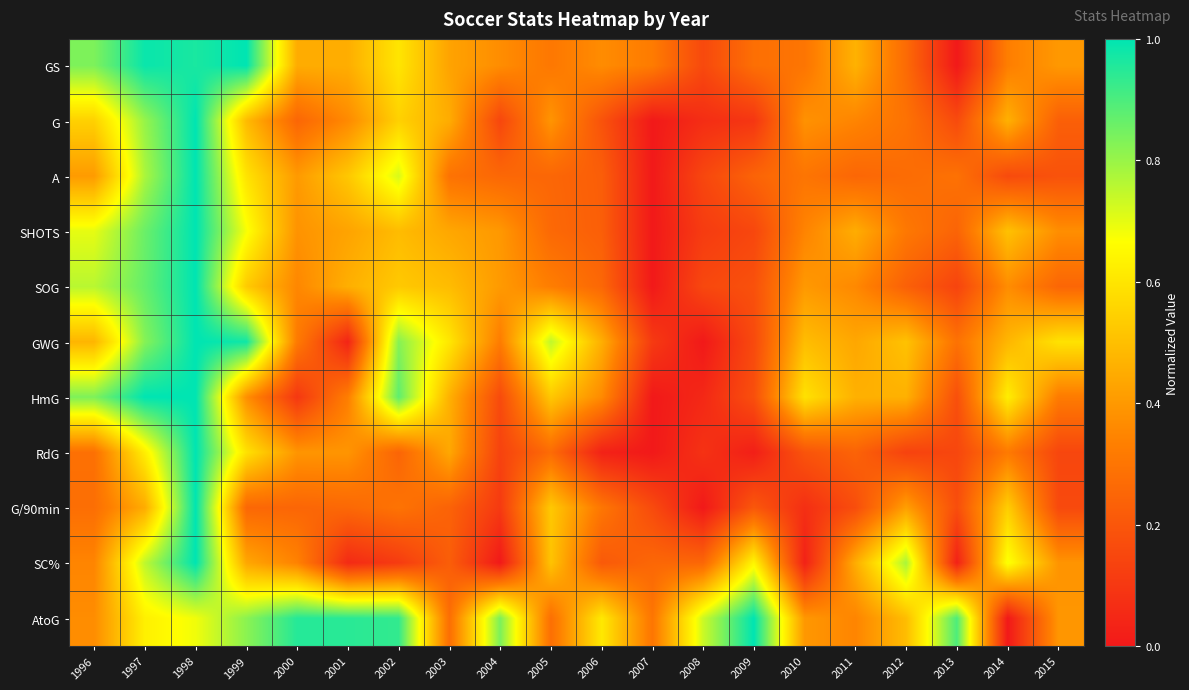

Reading left to right, what are all the values shown in this chart?

GS: 1996=0.8	1997=1.0	1998=1.0	1999=1.0	2000=0.5	2001=0.5	2002=0.6	2003=0.4	2004=0.4	2005=0.3	2006=0.4	2007=0.3	2008=0.2	2009=0.3	2010=0.3	2011=0.5	2012=0.3	2013=0.0	2014=0.3	2015=0.4
G: 1996=0.5	1997=0.8	1998=1.0	1999=0.5	2000=0.3	2001=0.4	2002=0.5	2003=0.5	2004=0.1	2005=0.4	2006=0.2	2007=0.0	2008=0.1	2009=0.1	2010=0.4	2011=0.3	2012=0.3	2013=0.2	2014=0.5	2015=0.2
A: 1996=0.4	1997=0.8	1998=1.0	1999=0.6	2000=0.4	2001=0.5	2002=0.7	2003=0.3	2004=0.3	2005=0.3	2006=0.2	2007=0.0	2008=0.1	2009=0.2	2010=0.3	2011=0.3	2012=0.3	2013=0.3	2014=0.2	2015=0.2
SHOTS: 1996=0.7	1997=0.9	1998=1.0	1999=0.7	2000=0.4	2001=0.4	2002=0.5	2003=0.4	2004=0.4	2005=0.3	2006=0.2	2007=0.0	2008=0.1	2009=0.1	2010=0.3	2011=0.5	2012=0.3	2013=0.2	2014=0.5	2015=0.4
SOG: 1996=0.8	1997=0.9	1998=1.0	1999=0.5	2000=0.4	2001=0.5	2002=0.5	2003=0.5	2004=0.4	2005=0.3	2006=0.3	2007=0.0	2008=0.2	2009=0.2	2010=0.4	2011=0.4	2012=0.2	2013=0.1	2014=0.4	2015=0.3
GWG: 1996=0.5	1997=0.8	1998=1.0	1999=1.0	2000=0.3	2001=0.0	2002=0.8	2003=0.6	2004=0.3	2005=0.8	2006=0.5	2007=0.1	2008=0.0	2009=0.2	2010=0.5	2011=0.4	2012=0.5	2013=0.3	2014=0.5	2015=0.6
HmG: 1996=0.8	1997=1.0	1998=1.0	1999=0.4	2000=0.1	2001=0.3	2002=0.9	2003=0.5	2004=0.2	2005=0.5	2006=0.4	2007=0.0	2008=0.0	2009=0.2	2010=0.6	2011=0.5	2012=0.5	2013=0.2	2014=0.6	2015=0.3
RdG: 1996=0.3	1997=0.6	1998=1.0	1999=0.6	2000=0.4	2001=0.4	2002=0.2	2003=0.4	2004=0.1	2005=0.3	2006=0.0	2007=0.0	2008=0.1	2009=0.0	2010=0.2	2011=0.2	2012=0.1	2013=0.1	2014=0.3	2015=0.1
G/90min: 1996=0.3	1997=0.5	1998=1.0	1999=0.3	2000=0.3	2001=0.3	2002=0.3	2003=0.2	2004=0.1	2005=0.5	2006=0.3	2007=0.2	2008=0.0	2009=0.2	2010=0.1	2011=0.2	2012=0.4	2013=0.2	2014=0.5	2015=0.2
SC%: 1996=0.3	1997=0.8	1998=1.0	1999=0.4	2000=0.3	2001=0.1	2002=0.1	2003=0.2	2004=0.0	2005=0.5	2006=0.2	2007=0.3	2008=0.3	2009=0.6	2010=0.0	2011=0.5	2012=0.8	2013=0.0	2014=0.7	2015=0.4
AtoG: 1996=0.4	1997=0.6	1998=0.7	1999=0.8	2000=1.0	2001=0.9	2002=0.9	2003=0.3	2004=0.8	2005=0.3	2006=0.6	2007=0.3	2008=0.7	2009=1.0	2010=0.4	2011=0.3	2012=0.5	2013=0.9	2014=0.0	2015=0.4